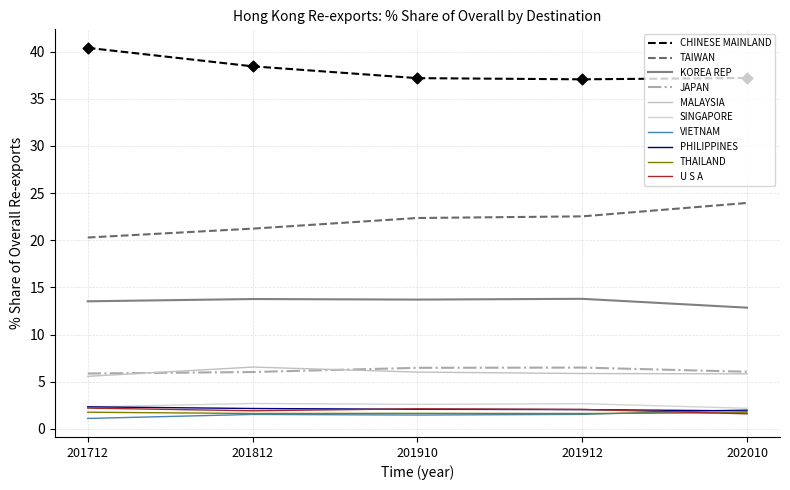

Which series has the largest total across all categories?

CHINESE MAINLAND